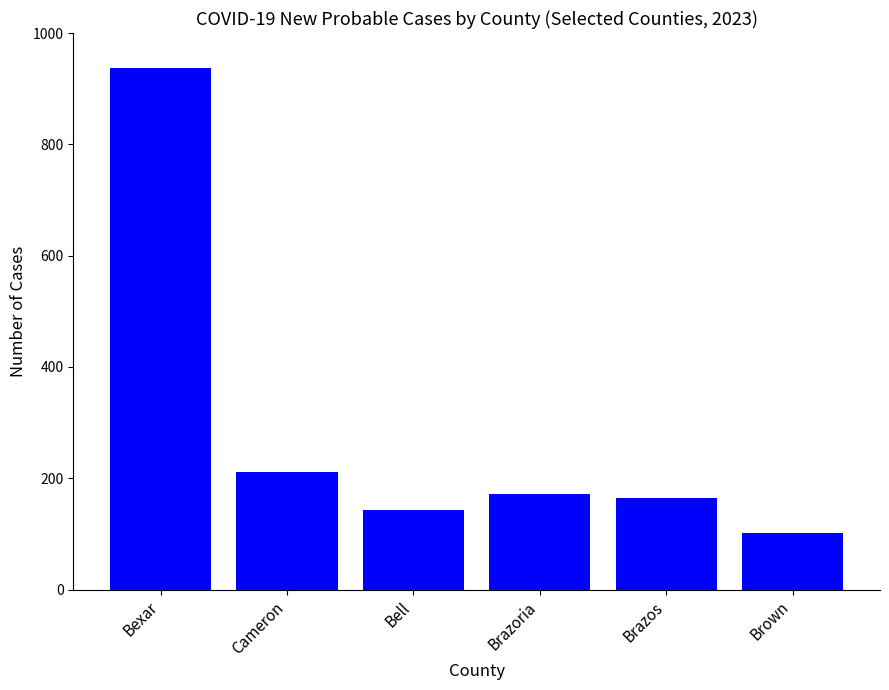

Count the number of data series in this chart.

1